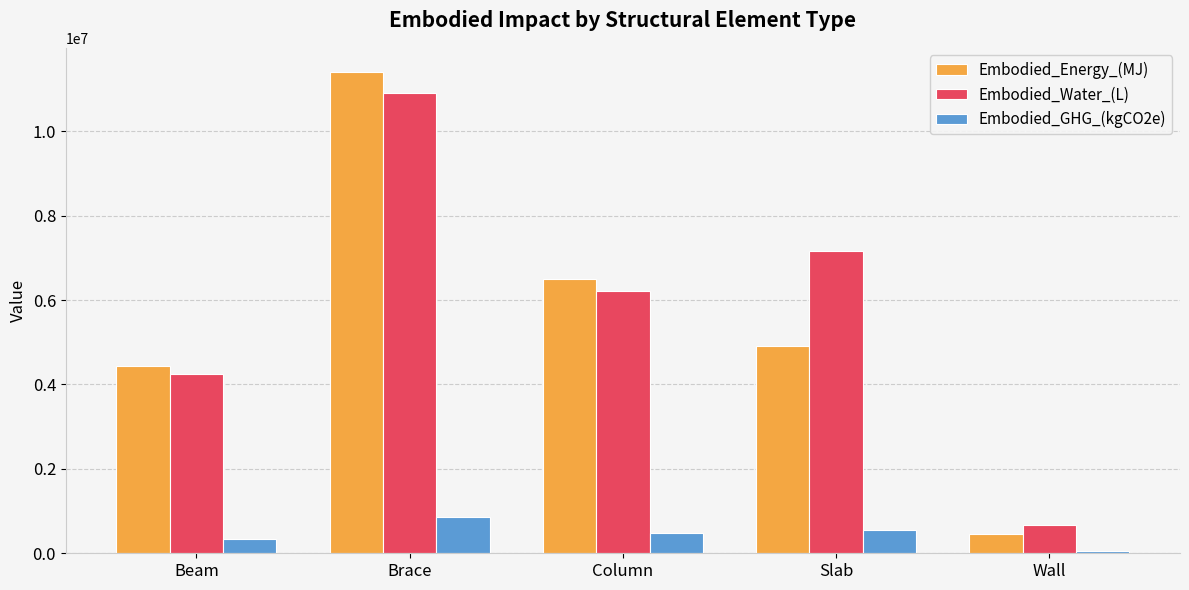

How many distinct data groups are displayed?

3